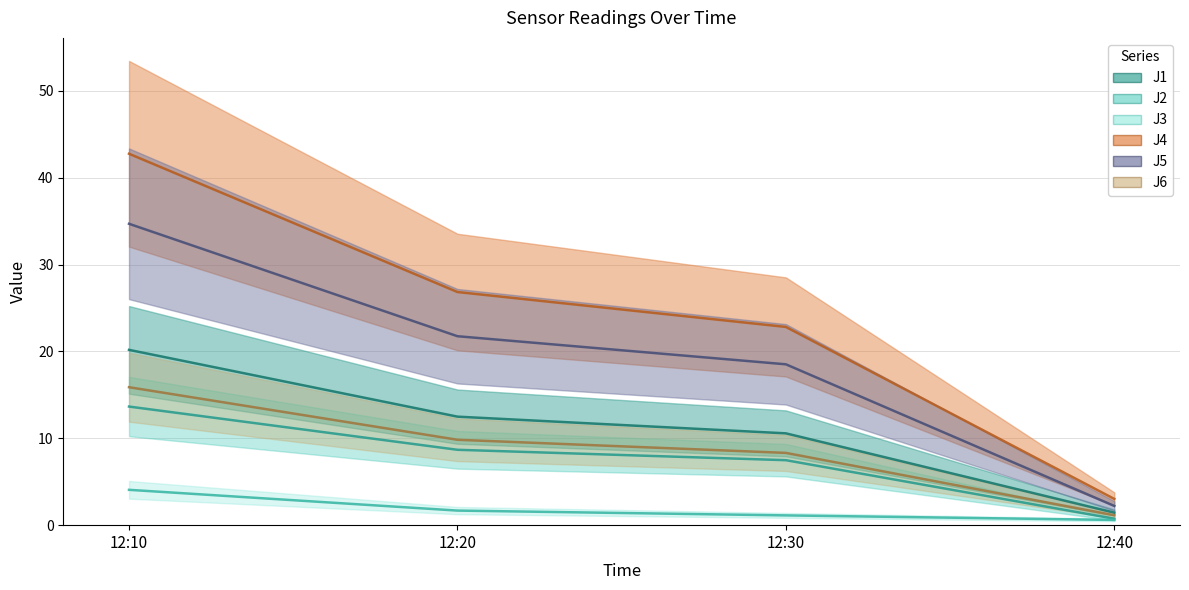

Reading left to right, list all the values displayed in this chart.

J1: 20.2	12.5	10.6	1.4
J2: 13.7	8.7	7.5	0.7
J3: 4.1	1.7	1.1	0.6
J4: 42.8	26.8	22.8	3.0
J5: 34.7	21.8	18.5	2.2
J6: 15.9	9.8	8.3	1.1